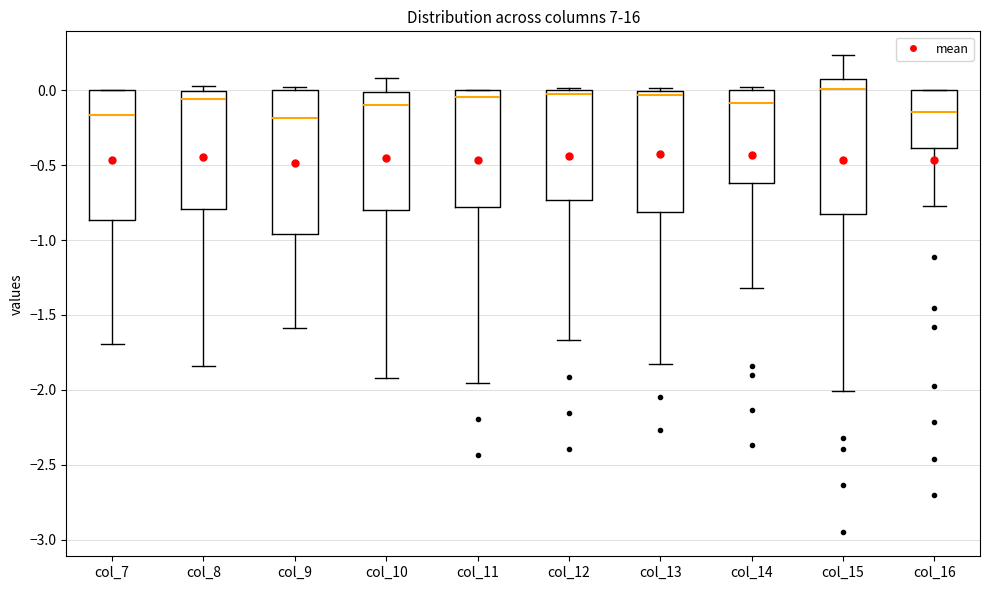

Which box is the tallest, from its lower edge to its upper edge?

col_9